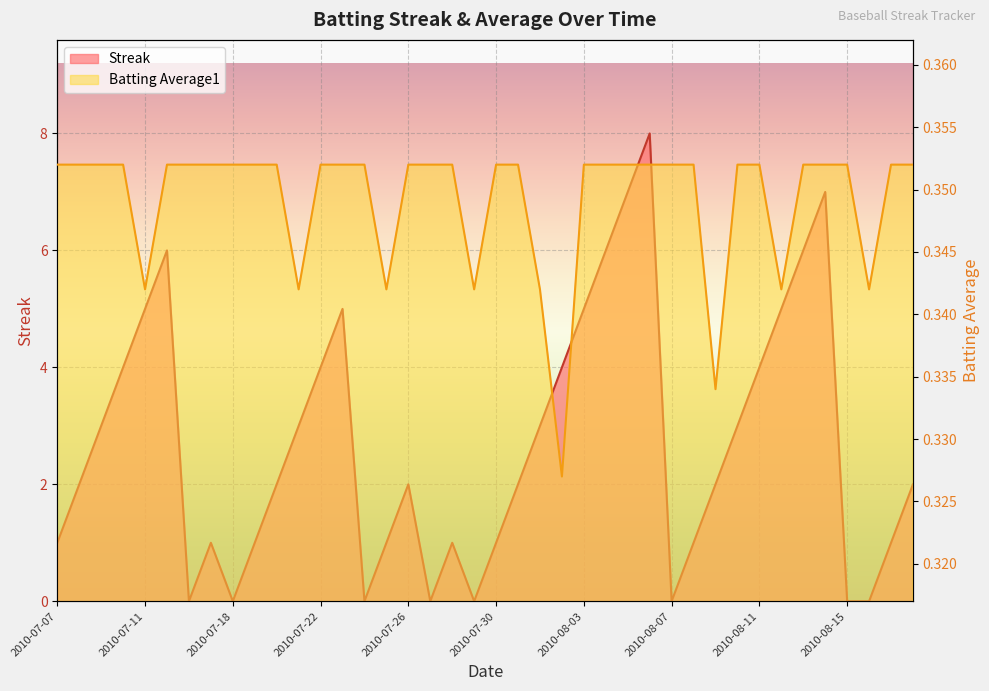

Reading left to right, extract all data points from this chart.

Streak: 1.0	2.0	3.0	4.0	5.0	6.0	0.0	1.0	0.0	1.0	2.0	3.0	4.0	5.0	0.0	1.0	2.0	0.0	1.0	0.0	1.0	2.0	3.0	4.0	5.0	6.0	7.0	8.0	0.0	1.0	2.0	3.0	4.0	5.0	6.0	7.0	0.0	0.0	1.0	2.0
Batting Average1: 0.4	0.4	0.4	0.4	0.3	0.4	0.4	0.4	0.4	0.4	0.4	0.3	0.4	0.4	0.4	0.3	0.4	0.4	0.4	0.3	0.4	0.4	0.3	0.3	0.4	0.4	0.4	0.4	0.4	0.4	0.3	0.4	0.4	0.3	0.4	0.4	0.4	0.3	0.4	0.4